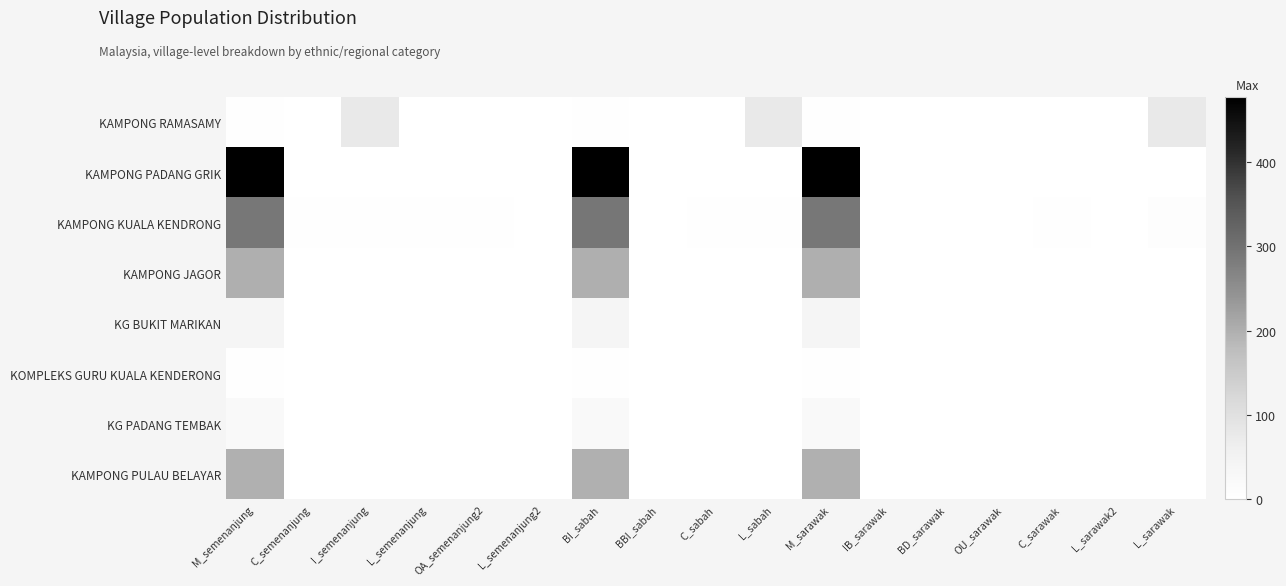

Rank the series at C_sabah from highest to lowest value.

KAMPONG KUALA KENDRONG, KAMPONG PADANG GRIK, KAMPONG RAMASAMY, KAMPONG JAGOR, KG BUKIT MARIKAN, KOMPLEKS GURU KUALA KENDERONG, KG PADANG TEMBAK, KAMPONG PULAU BELAYAR